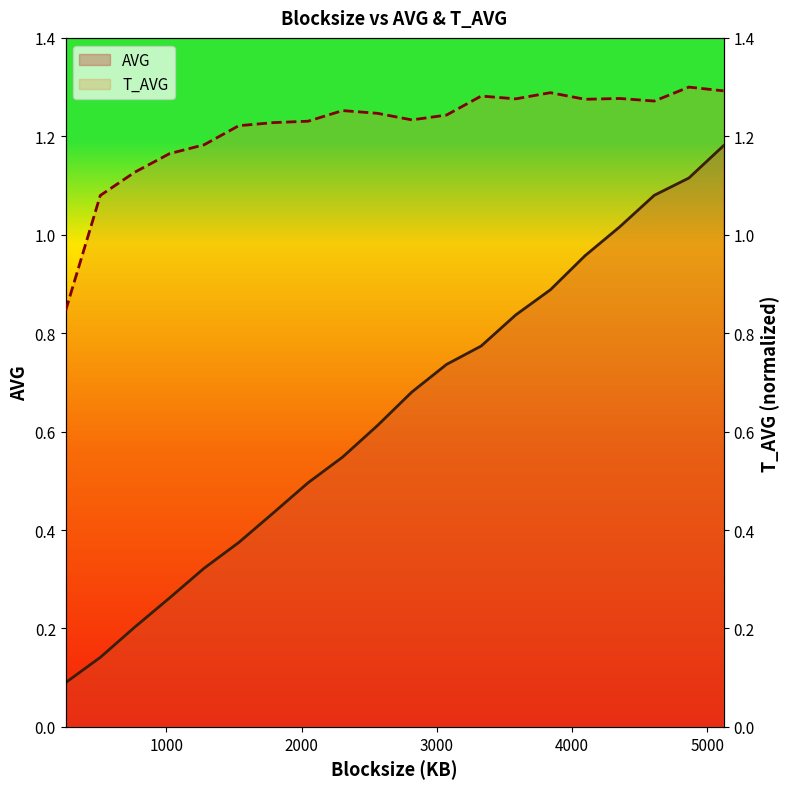

At which label does T_AVG first exceed 1?

512